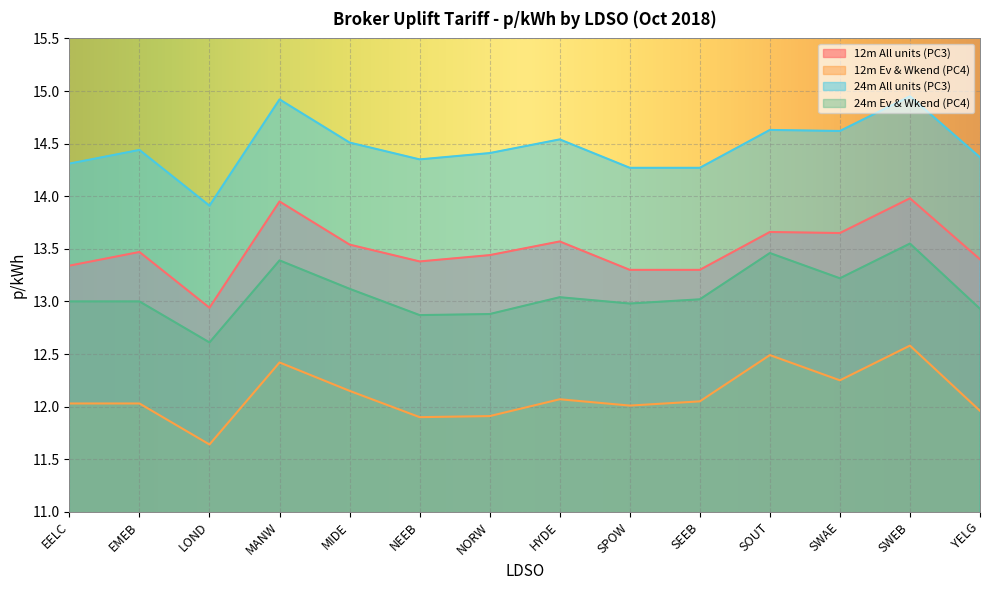

True or false: 12m Ev & Wkend (PC4) and 24m All units (PC3) intersect in this chart.

False